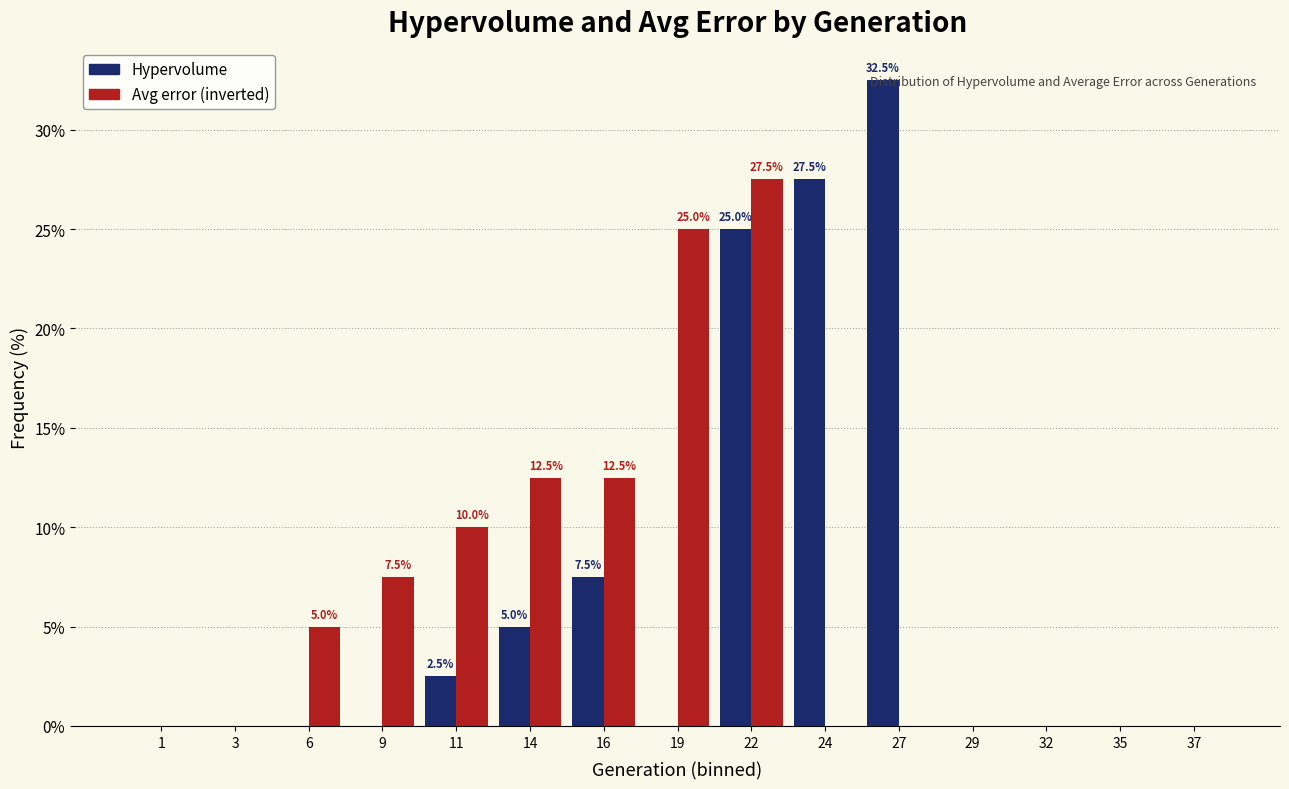

Which category has the highest value in the Hypervolume series?

27